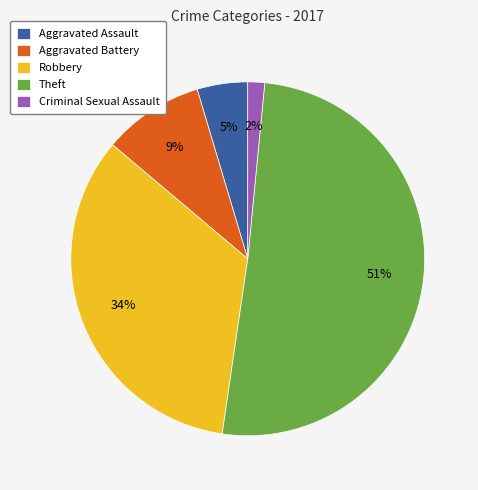

Do Criminal Sexual Assault and Robbery together represent more than half of the pie?

No